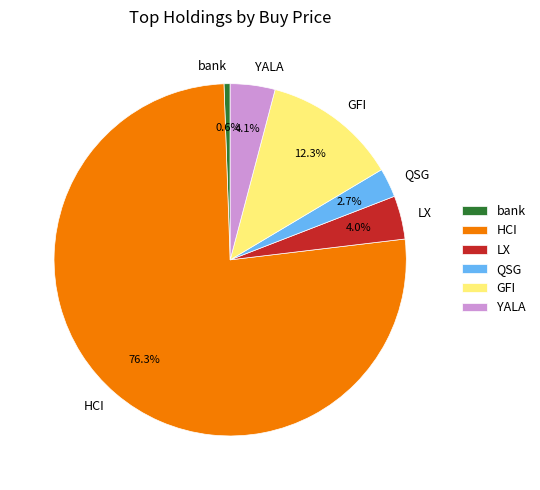

To the nearest percent, what is the difference between the largest and smallest slice percentages?

76%